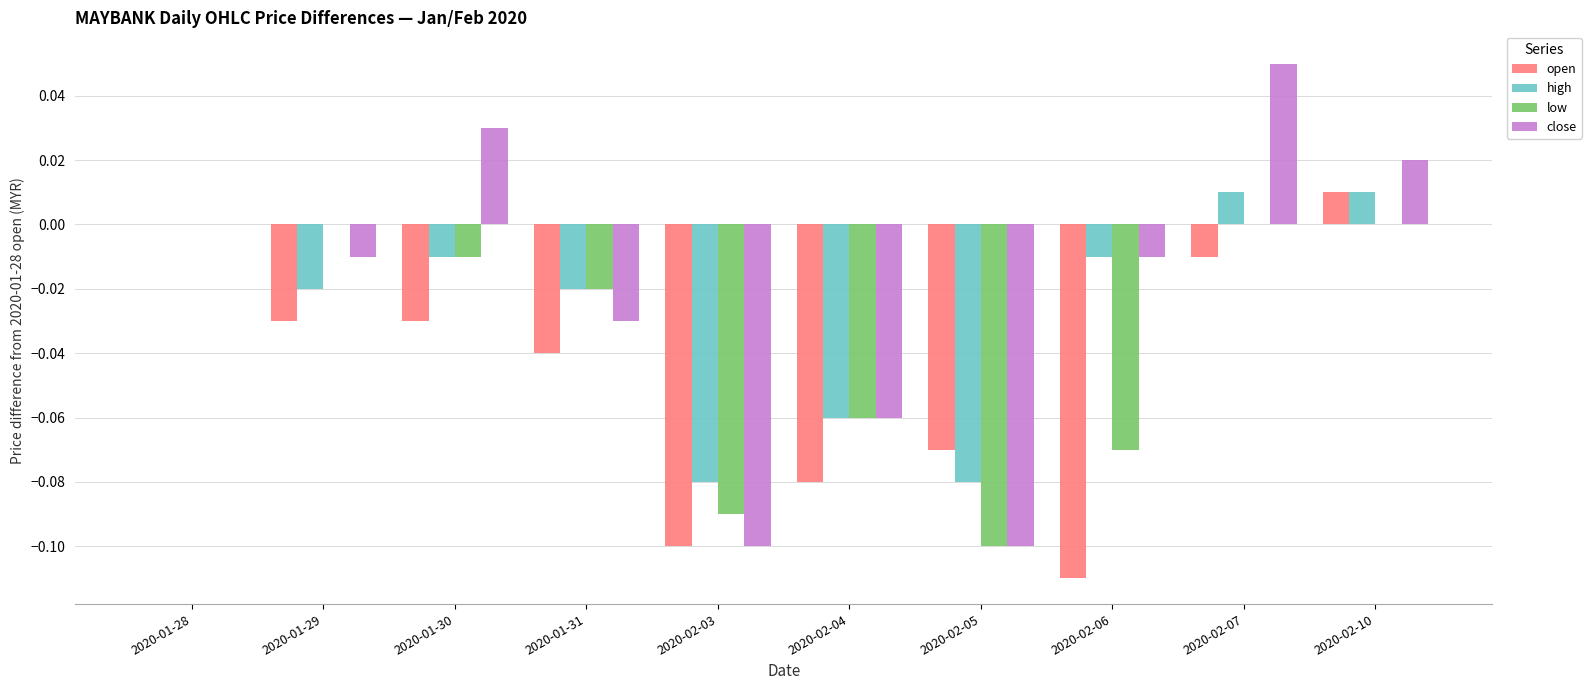

At which category does the chart reach its peak across all series?

2020-02-07